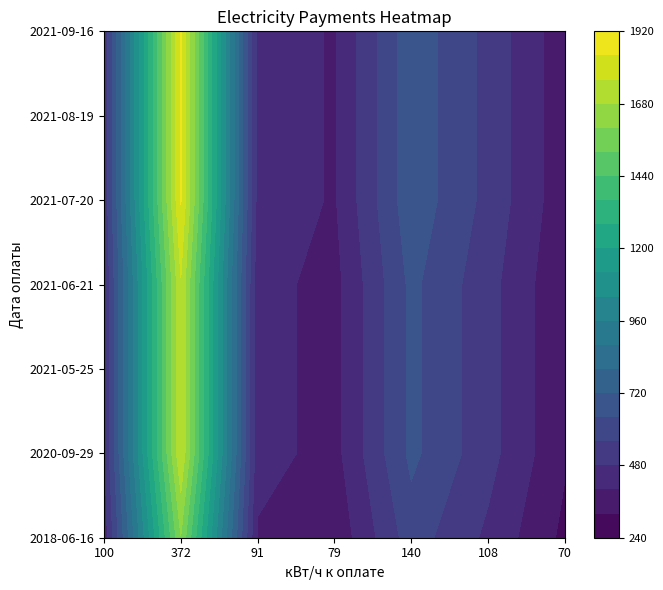

What is the smallest value displayed?

347.2